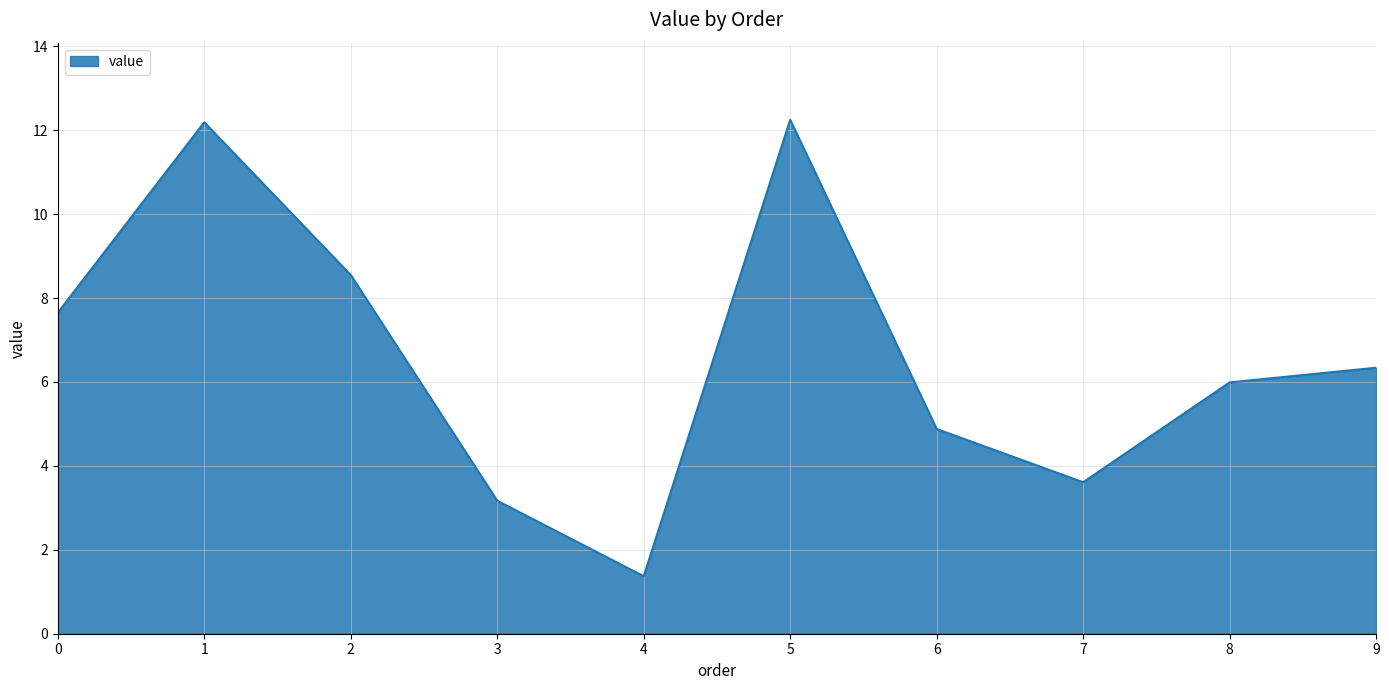

What is the smallest value displayed?

1.4